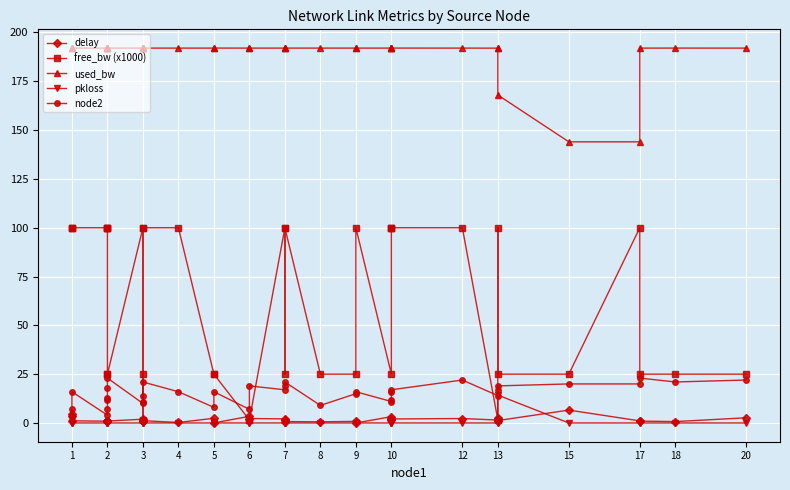

What is the difference between the highest and lowest values at 2?

192.0